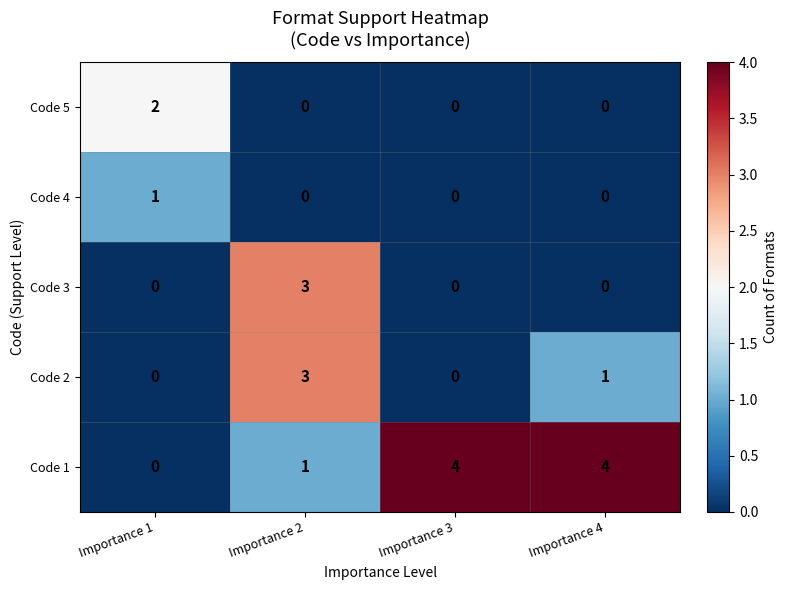

Which series has the largest total across all categories?

Code 1